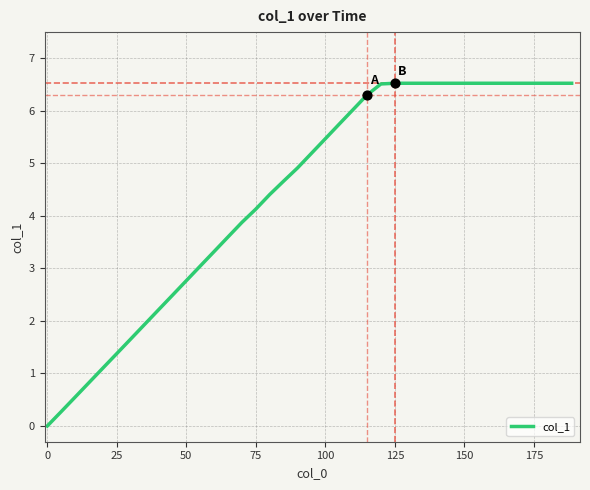

What is the maximum value shown in the chart?

6.5